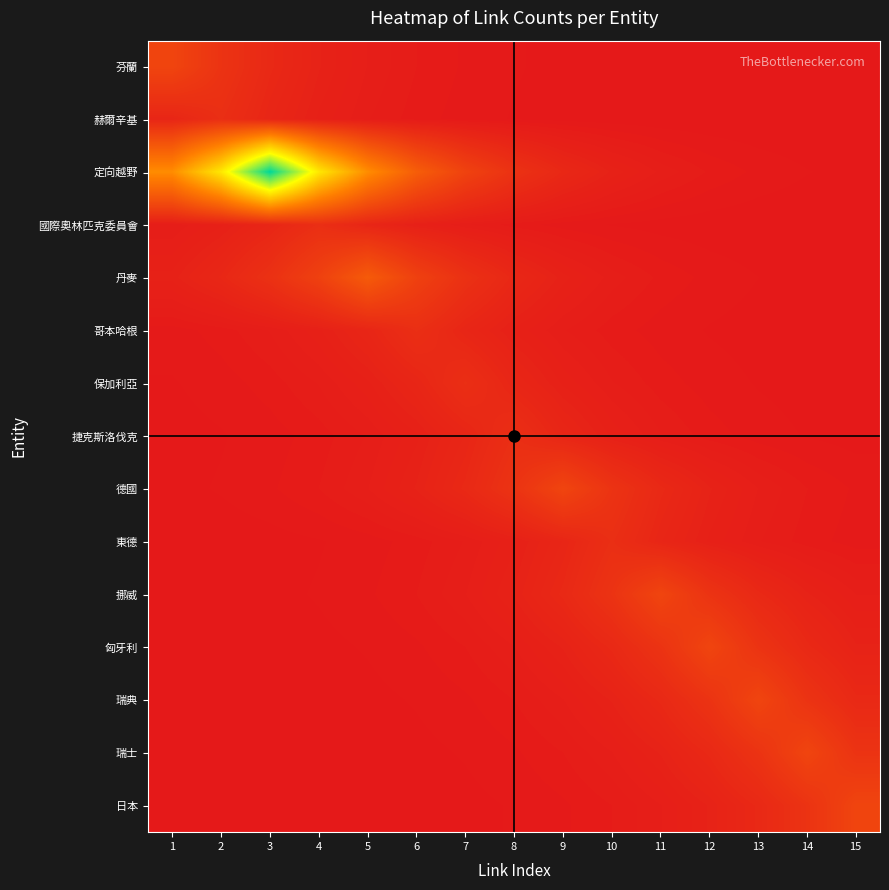

Reading right to left, what are all the values shown in this chart?

芬蘭: 15=0.0	14=0.0	13=0.0	12=0.0	11=0.0	10=0.0	9=0.0	8=0.1	7=0.1	6=0.2	5=0.3	4=0.4	3=0.7	2=1.2	1=2.0
赫爾辛基: 15=0.0	14=0.0	13=0.0	12=0.0	11=0.0	10=0.0	9=0.0	8=0.0	7=0.1	6=0.1	5=0.2	4=0.4	3=0.6	2=1.0	1=0.6
定向越野: 15=0.0	14=0.1	13=0.1	12=0.2	11=0.3	10=0.4	9=0.7	8=1.1	7=1.9	6=3.1	5=5.2	4=8.5	3=14.0	2=8.5	1=5.2
國際奧林匹克委員會: 15=0.0	14=0.0	13=0.0	12=0.0	11=0.0	10=0.0	9=0.1	8=0.1	7=0.2	6=0.4	5=0.6	4=1.0	3=0.6	2=0.4	1=0.2
丹麥: 15=0.0	14=0.0	13=0.1	12=0.1	11=0.1	10=0.2	9=0.4	8=0.7	7=1.1	6=1.8	5=3.0	4=1.8	3=1.1	2=0.7	1=0.4
哥本哈根: 15=0.0	14=0.0	13=0.0	12=0.0	11=0.1	10=0.1	9=0.2	8=0.4	7=0.6	6=1.0	5=0.6	4=0.4	3=0.2	2=0.1	1=0.1
保加利亞: 15=0.0	14=0.0	13=0.0	12=0.1	11=0.1	10=0.2	9=0.4	8=0.6	7=1.0	6=0.6	5=0.4	4=0.2	3=0.1	2=0.1	1=0.0
捷克斯洛伐克: 15=0.0	14=0.0	13=0.1	12=0.1	11=0.2	10=0.4	9=0.6	8=1.0	7=0.6	6=0.4	5=0.2	4=0.1	3=0.1	2=0.0	1=0.0
德國: 15=0.1	14=0.2	13=0.3	12=0.4	11=0.7	10=1.2	9=2.0	8=1.2	7=0.7	6=0.4	5=0.3	4=0.2	3=0.1	2=0.1	1=0.0
東德: 15=0.1	14=0.1	13=0.2	12=0.4	11=0.6	10=1.0	9=0.6	8=0.4	7=0.2	6=0.1	5=0.1	4=0.0	3=0.0	2=0.0	1=0.0
挪威: 15=0.3	14=0.4	13=0.7	12=1.2	11=2.0	10=1.2	9=0.7	8=0.4	7=0.3	6=0.2	5=0.1	4=0.1	3=0.0	2=0.0	1=0.0
匈牙利: 15=0.4	14=0.7	13=1.2	12=2.0	11=1.2	10=0.7	9=0.4	8=0.3	7=0.2	6=0.1	5=0.1	4=0.0	3=0.0	2=0.0	1=0.0
瑞典: 15=0.7	14=1.2	13=2.0	12=1.2	11=0.7	10=0.4	9=0.3	8=0.2	7=0.1	6=0.1	5=0.0	4=0.0	3=0.0	2=0.0	1=0.0
瑞士: 15=1.2	14=2.0	13=1.2	12=0.7	11=0.4	10=0.3	9=0.2	8=0.1	7=0.1	6=0.0	5=0.0	4=0.0	3=0.0	2=0.0	1=0.0
日本: 15=2.0	14=1.2	13=0.7	12=0.4	11=0.3	10=0.2	9=0.1	8=0.1	7=0.0	6=0.0	5=0.0	4=0.0	3=0.0	2=0.0	1=0.0